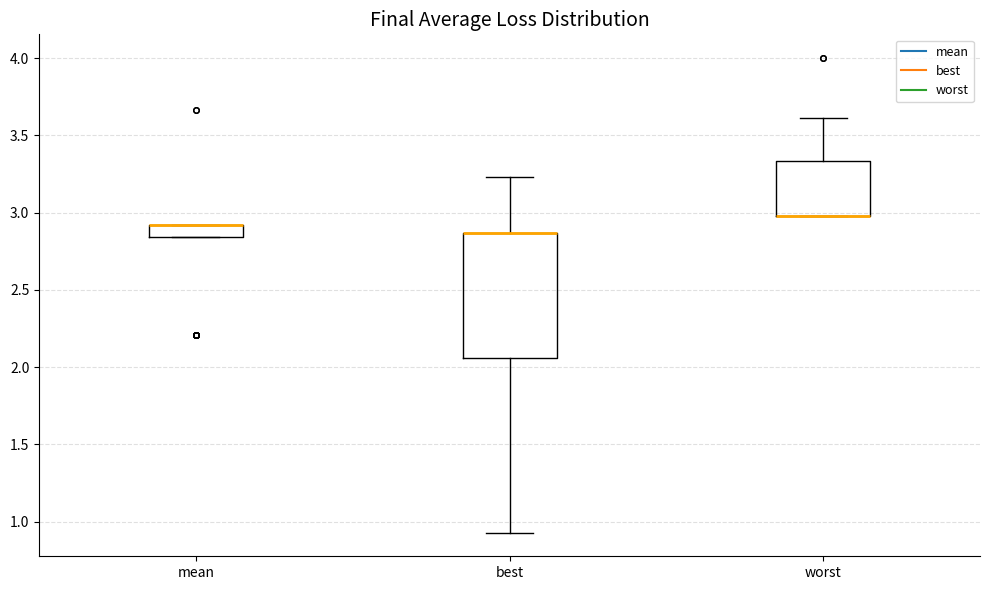

Which box is the tallest, from its lower edge to its upper edge?

best